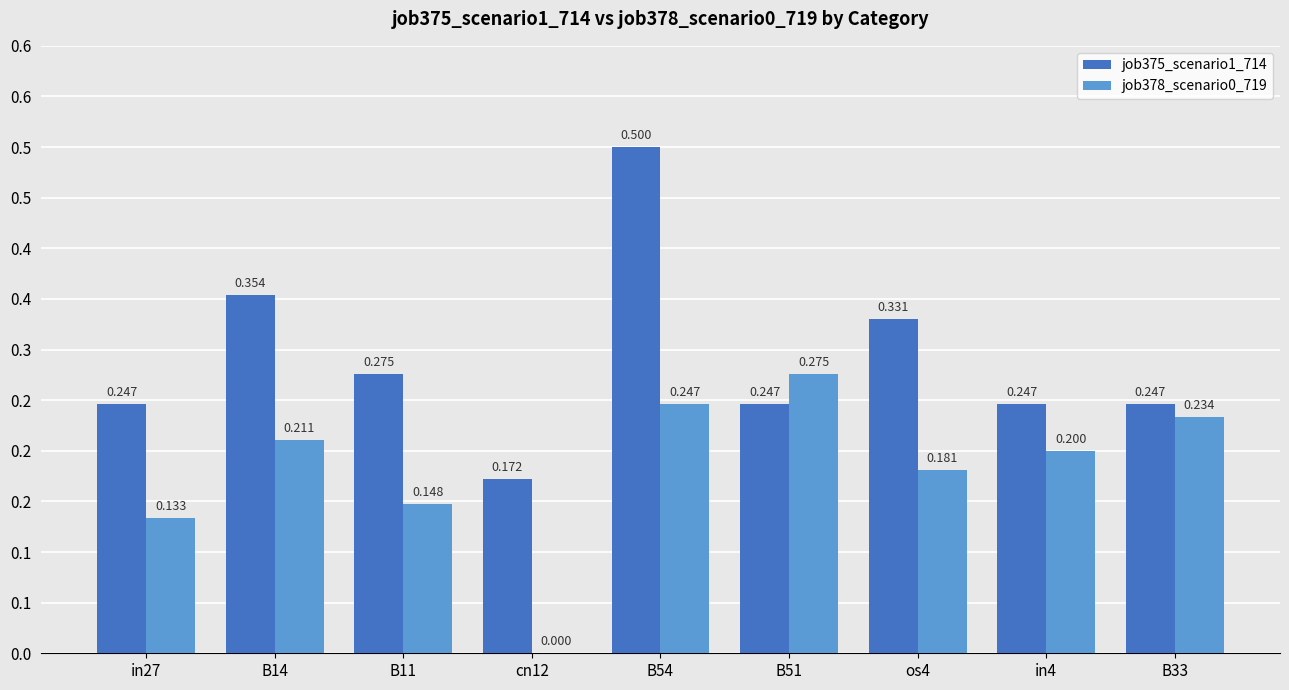

What is the sum of the job378_scenario0_719 values at B14 and cn12?

0.2